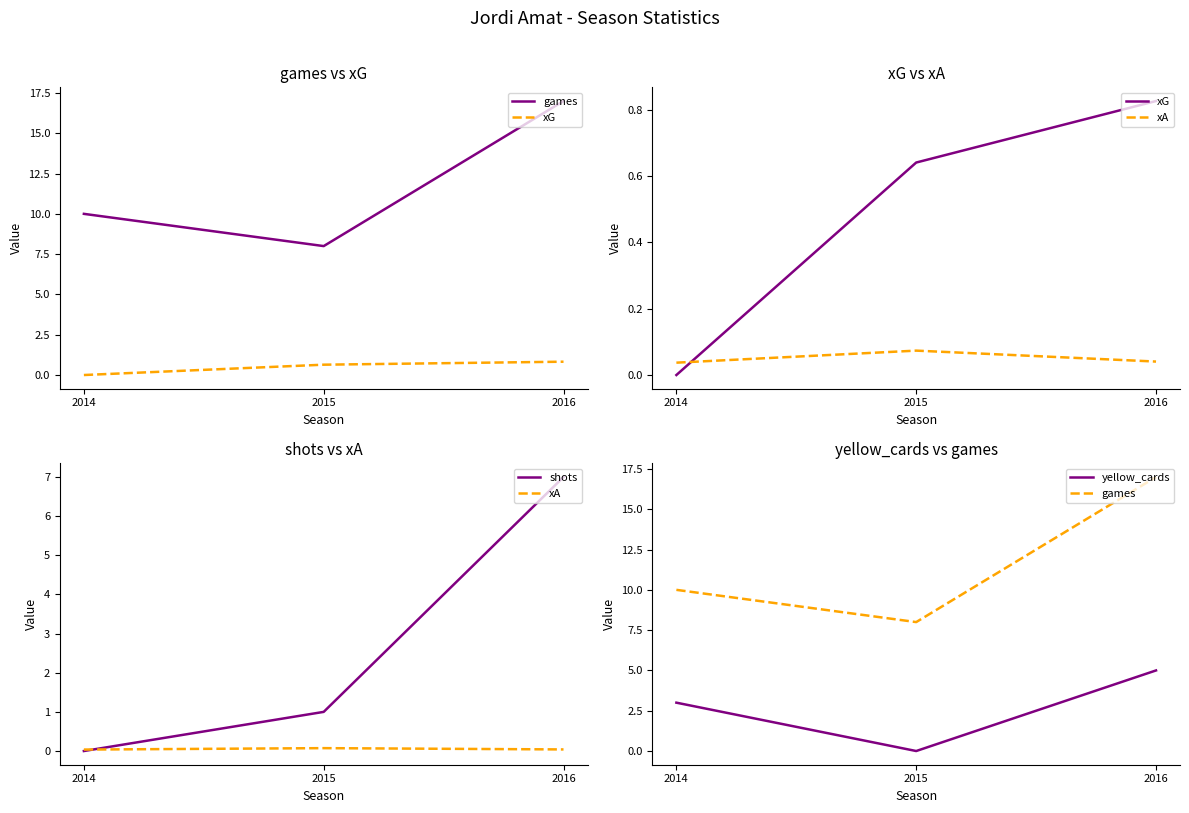

At which label does yellow_cards reach its peak?

2016